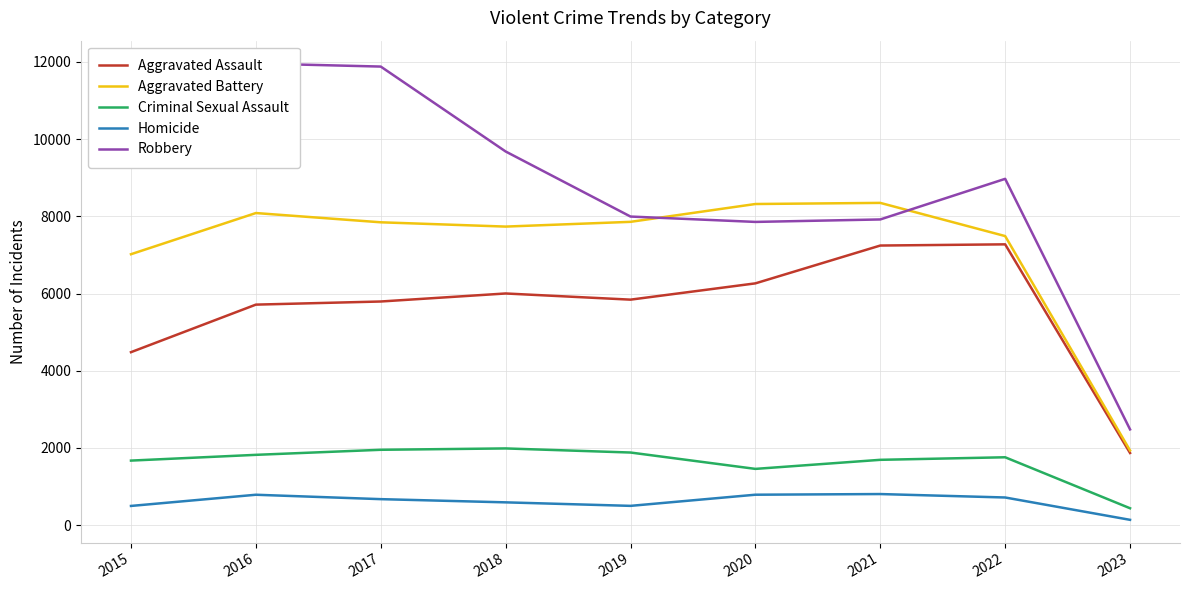

What value does the Criminal Sexual Assault series have at 2015?

1671